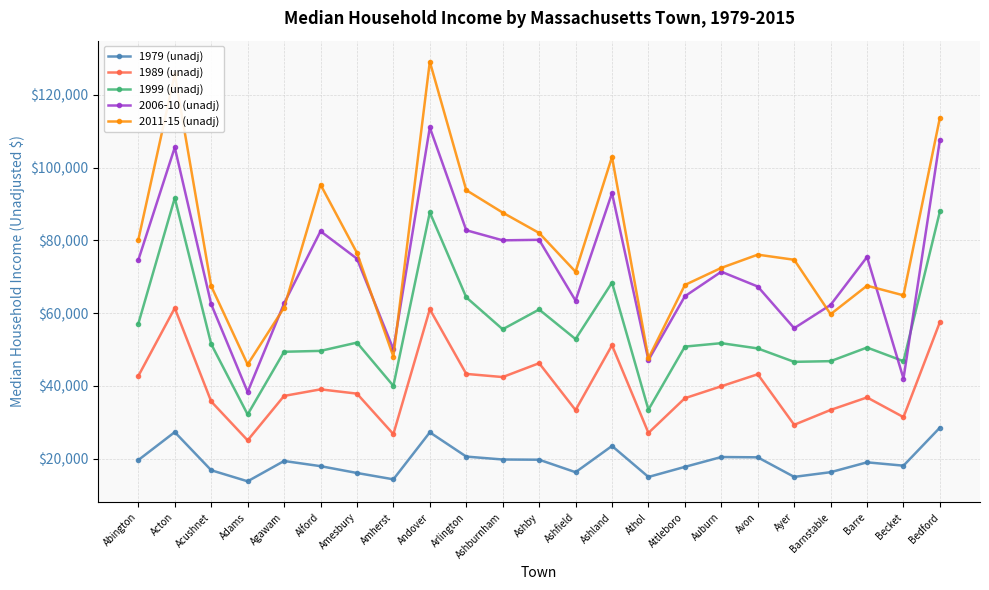

Where is the first local maximum for 2011-15 (unadj)?

Acton